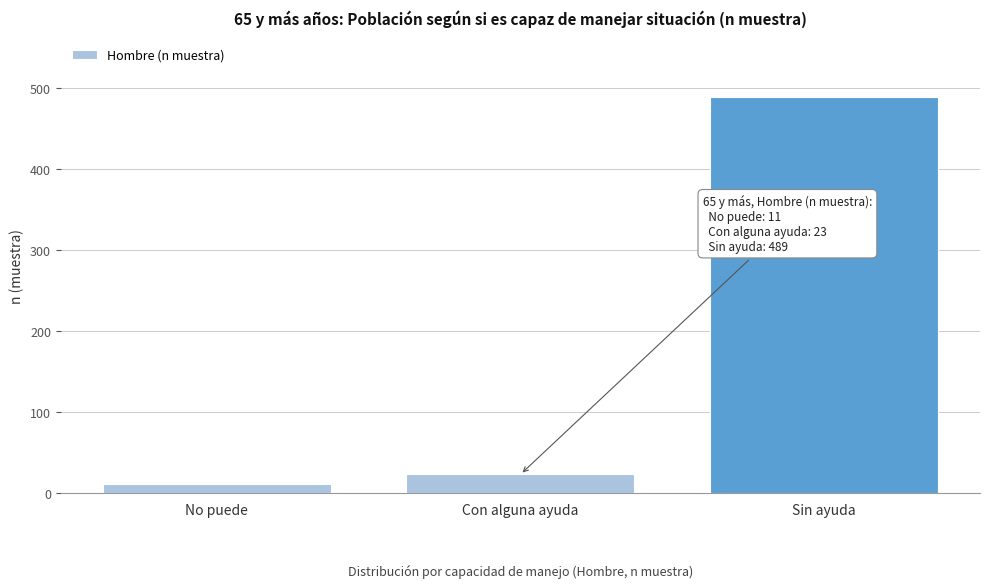

Reading left to right, extract all data points from this chart.

11	23	489